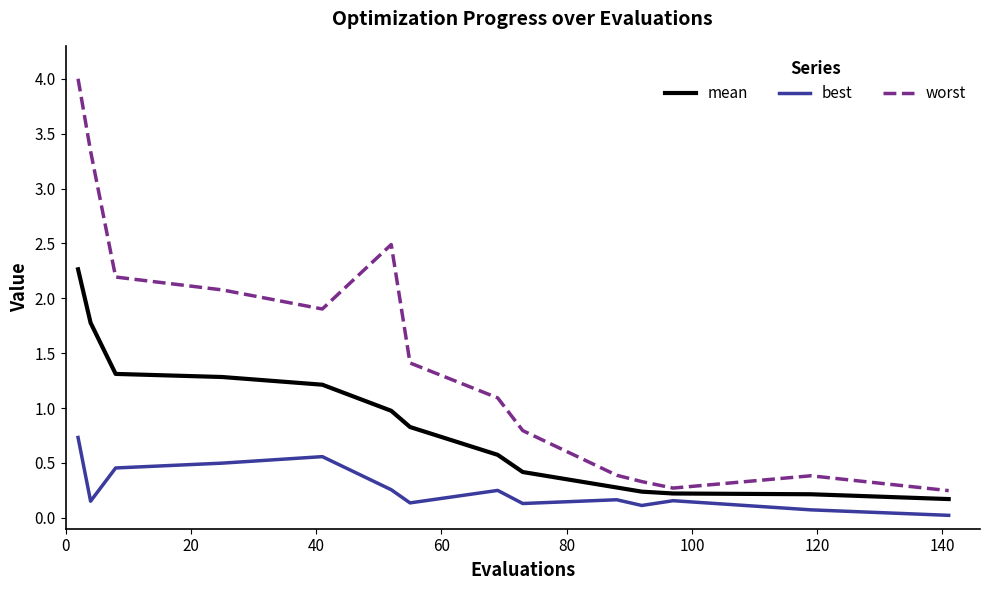

Rank the series by their maximum value, from highest to lowest.

worst, mean, best